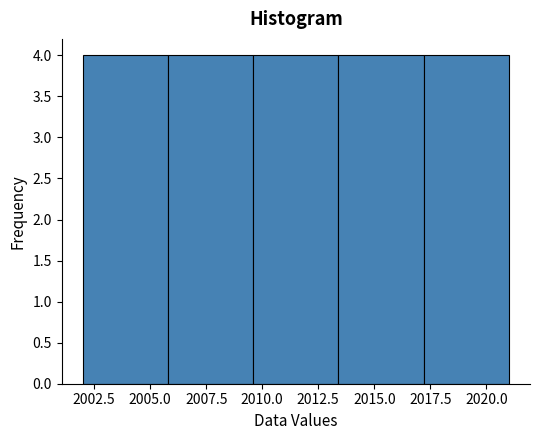

Reading left to right, transcribe this chart: for each bar, give the range it covers on the x-axis and its height. Neither the bar edges nor the heights are printed on the chart, so give them approximately, as read against the axes.

2002.0 to 2005.8: 4
2005.8 to 2009.6: 4
2009.6 to 2013.4: 4
2013.4 to 2017.2: 4
2017.2 to 2021.0: 4